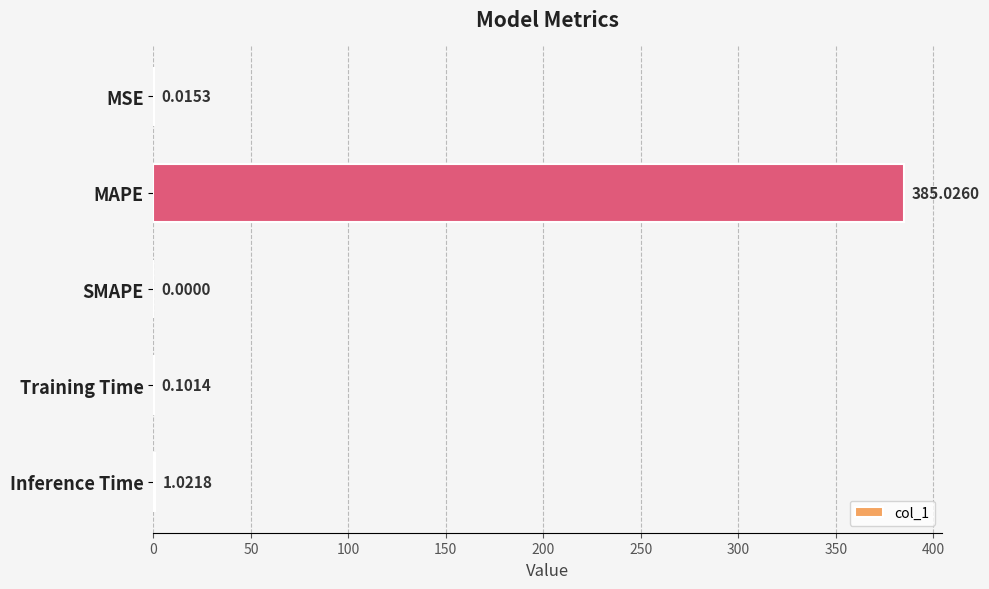

Which label corresponds to the largest value in the chart?

MAPE